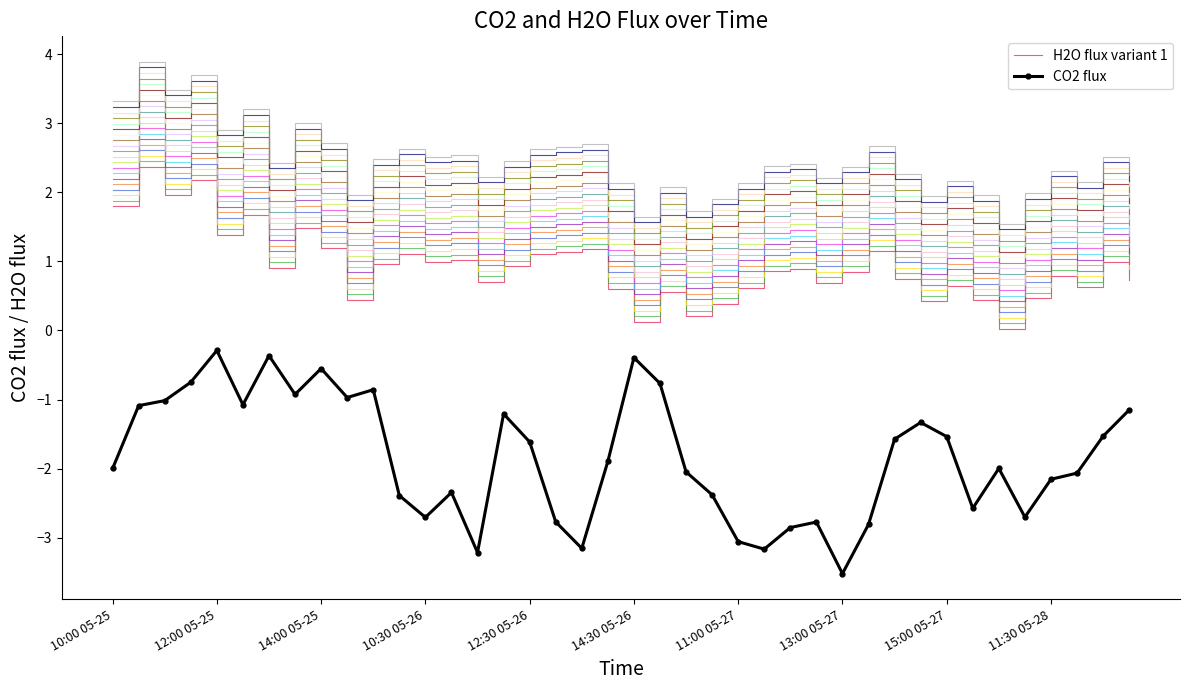

Is it true that H2O flux variant 1 equals 0.6 at 11:00 05-27?

True